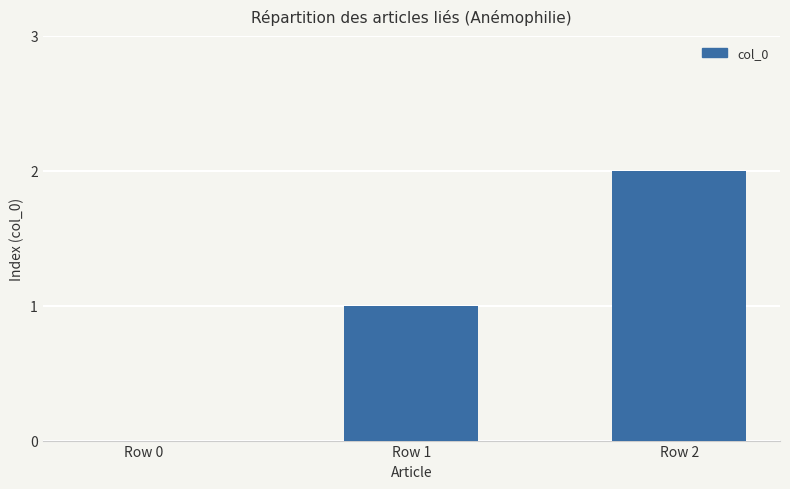

Are the bars horizontal?

No